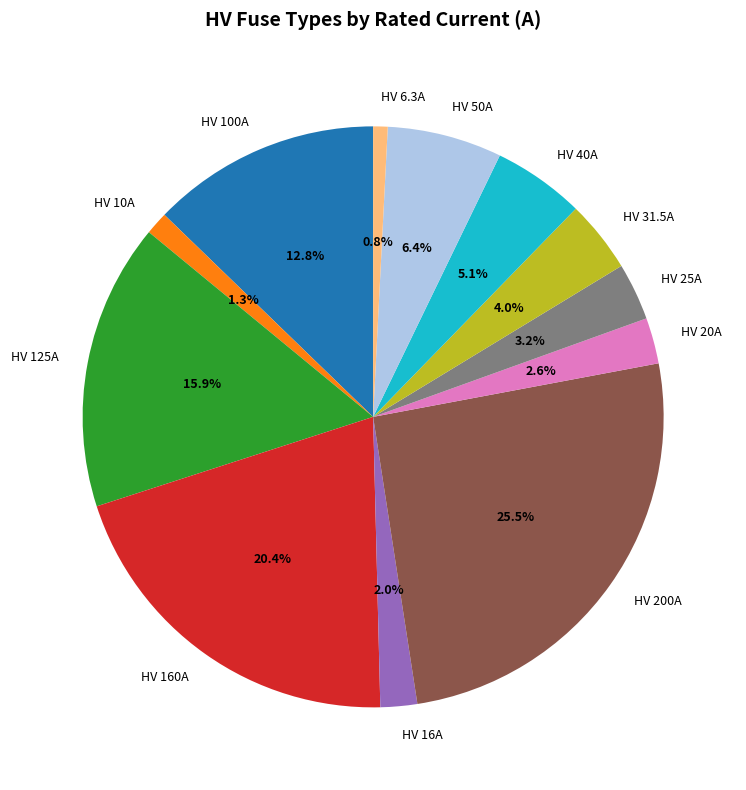

Is there any slice that represents more than half of the pie?

No